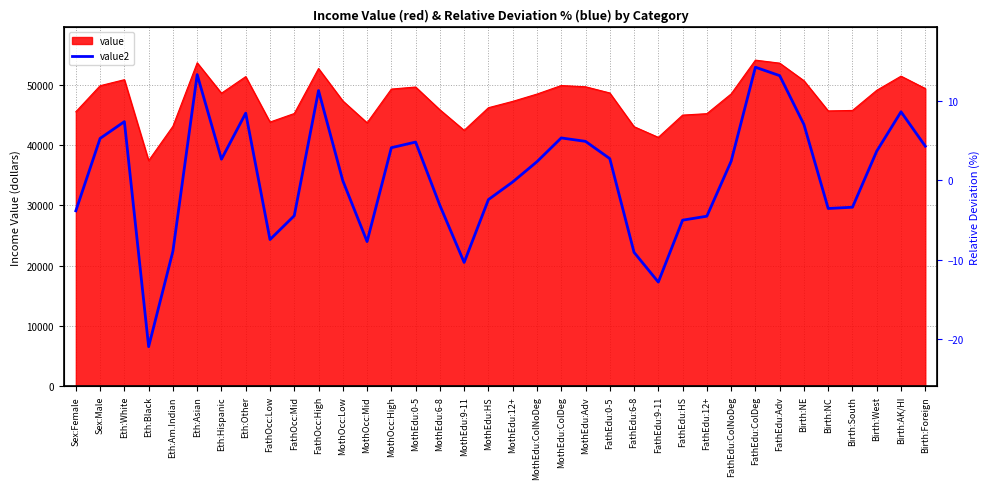

At which label is the value closest to -3?

MothEdu:6-8